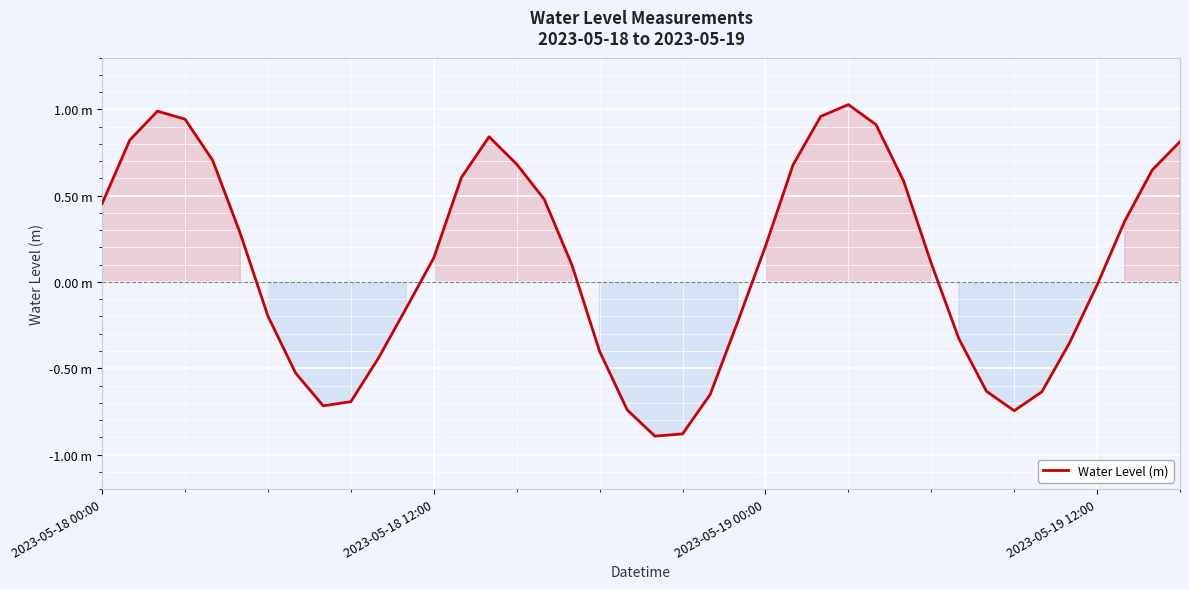

Does the chart display data point markers on the line(s)?

No